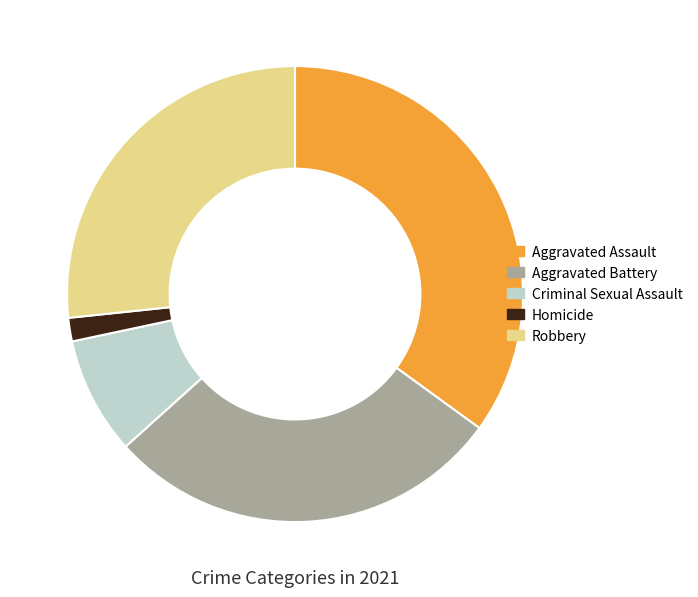

Which has a higher value, Robbery or Aggravated Assault?

Aggravated Assault